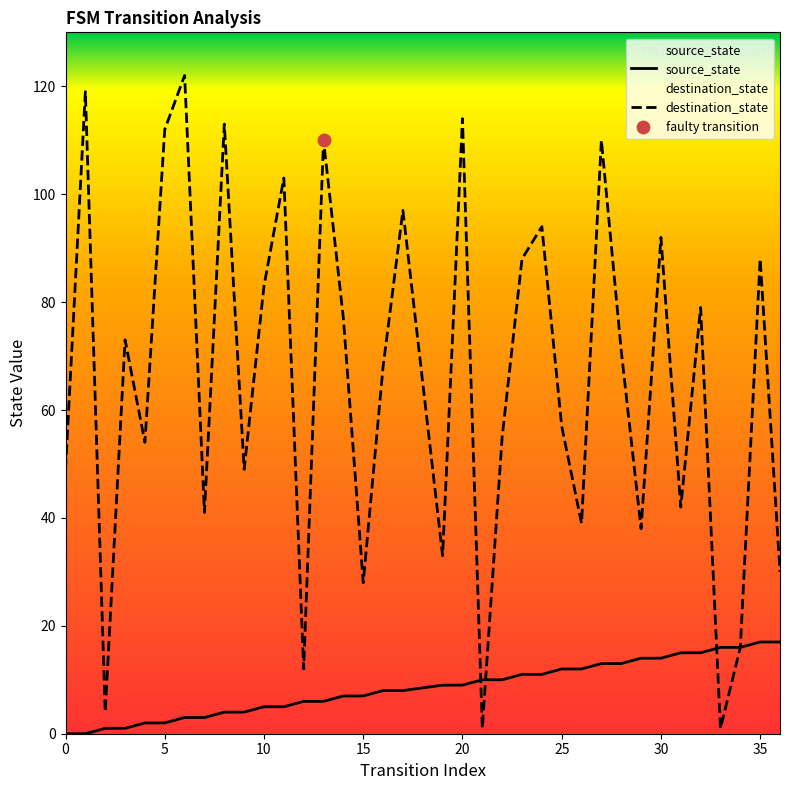

Which series has the largest total across all categories?

destination_state